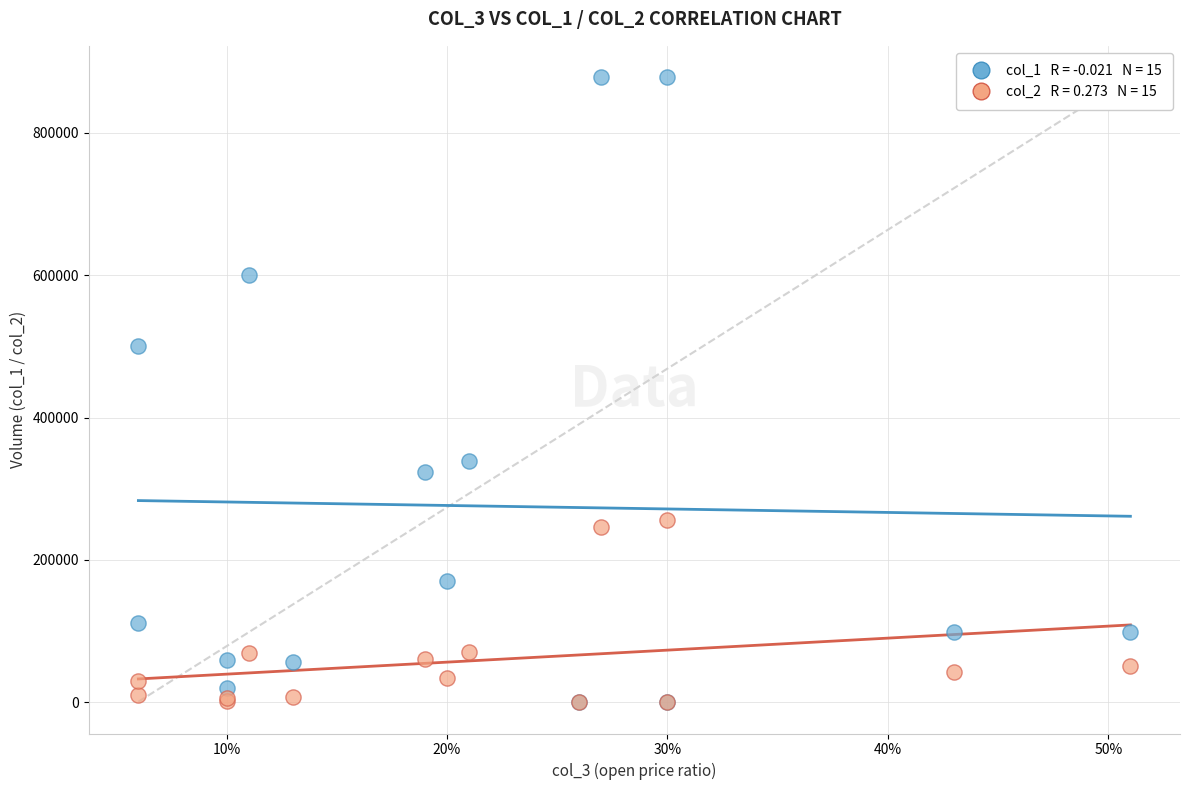

Across all series, what Y value is closest to 439130?

500000